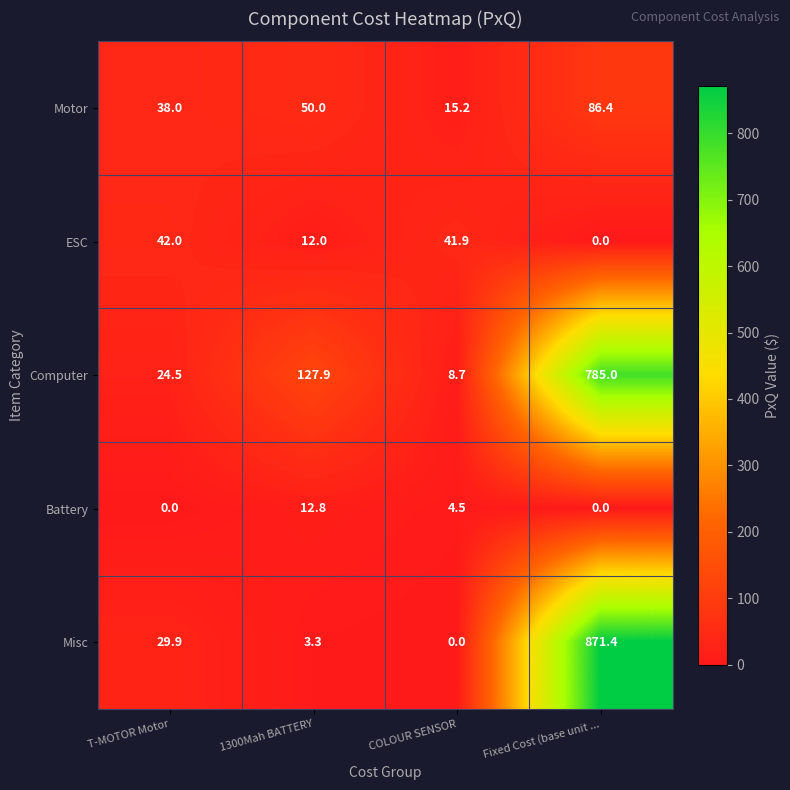

What value does the ESC series have at COLOUR SENSOR?

41.9